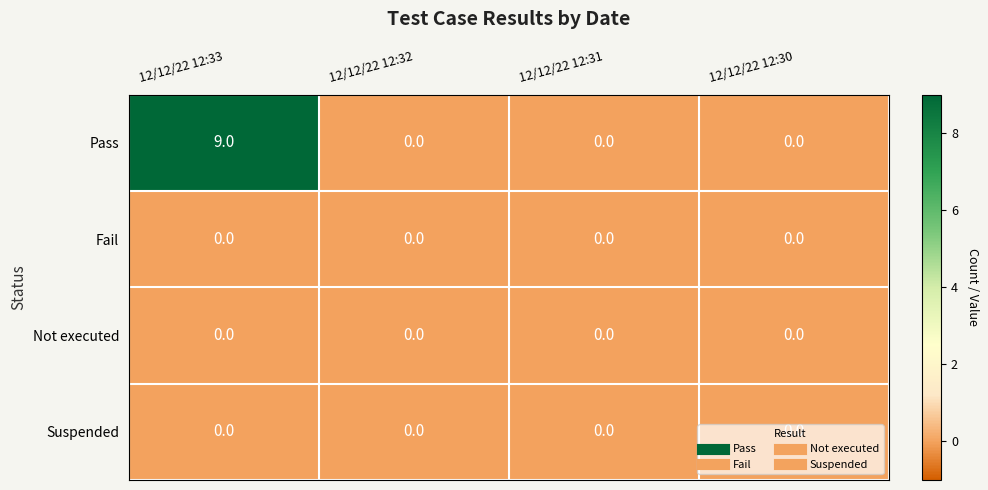

What is the spread (max minus min) of values at 12/12/22 12:33?

9